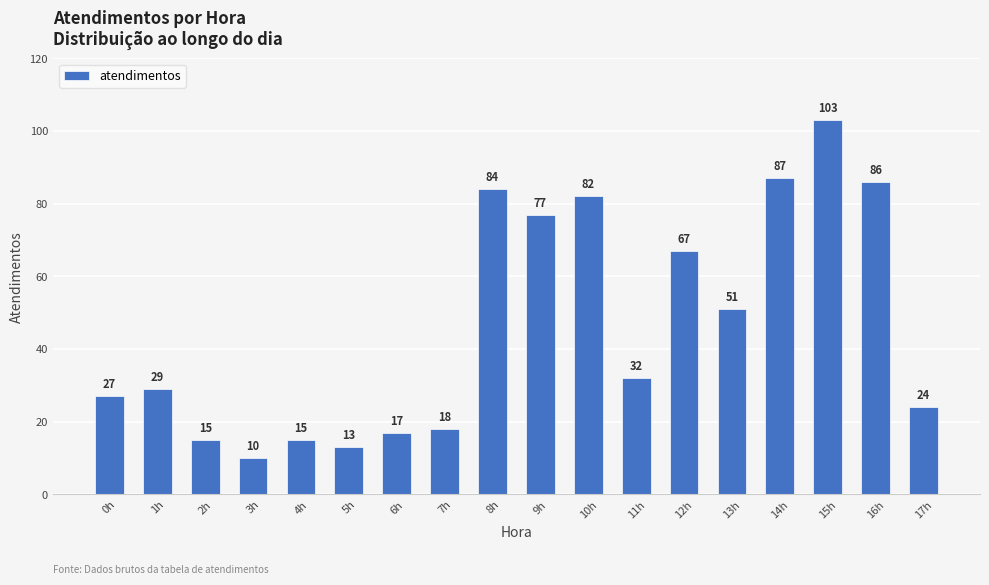

What is the difference between the maximum and minimum values?

93